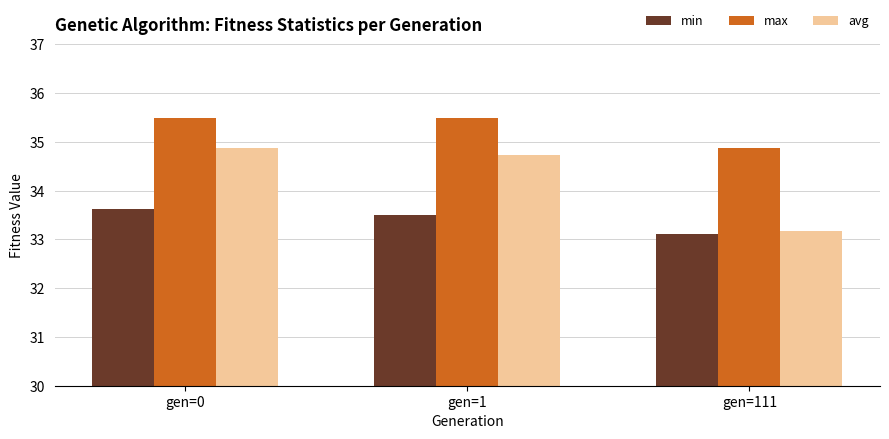

What is the value of the max bar at the 2nd from the left?

35.5